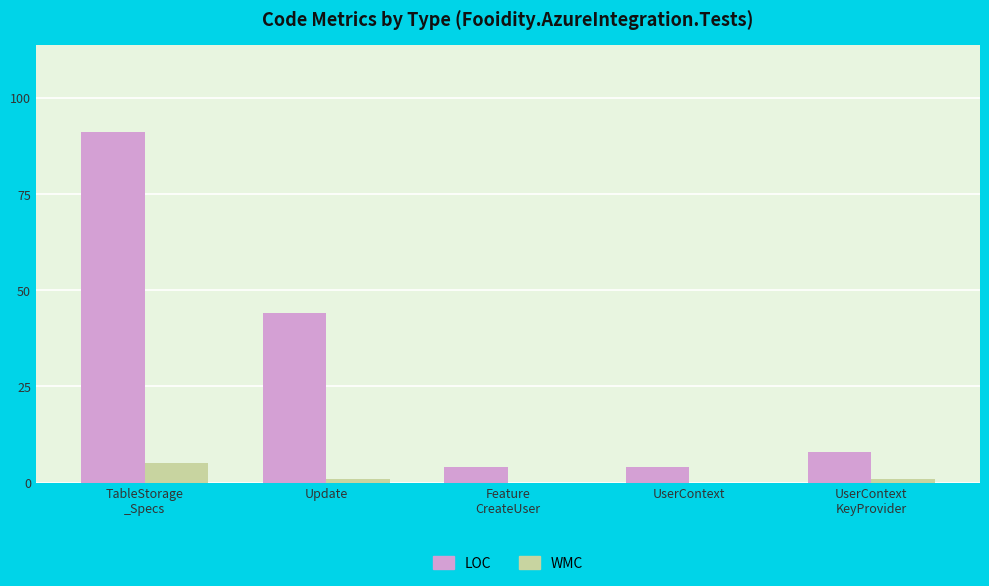

What is the greatest value displayed?

91